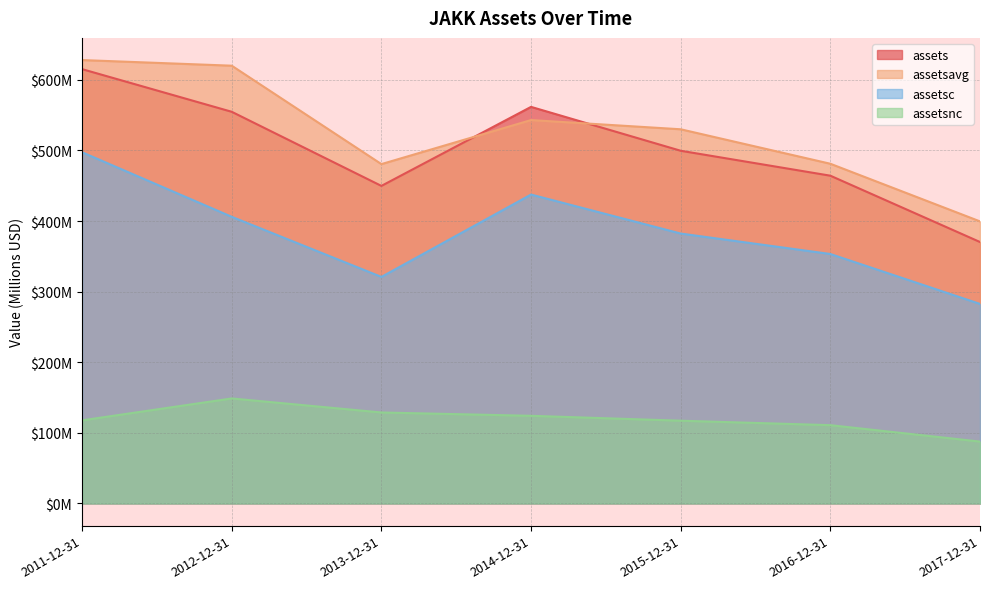

How many interior local peaks does the assetsc series have?

1